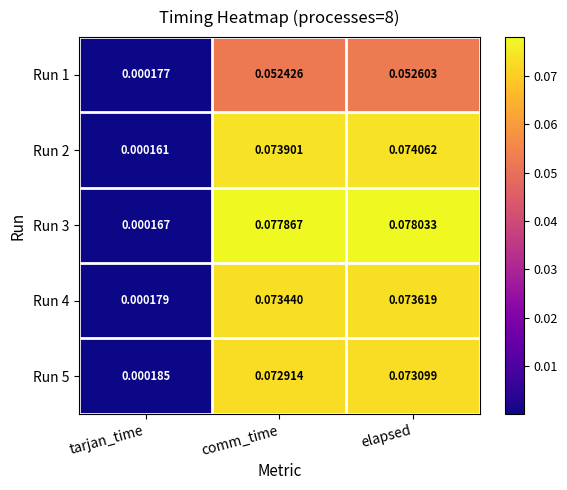

Is the value of Run 5 at elapsed greater than the value of Run 2 at elapsed?

No